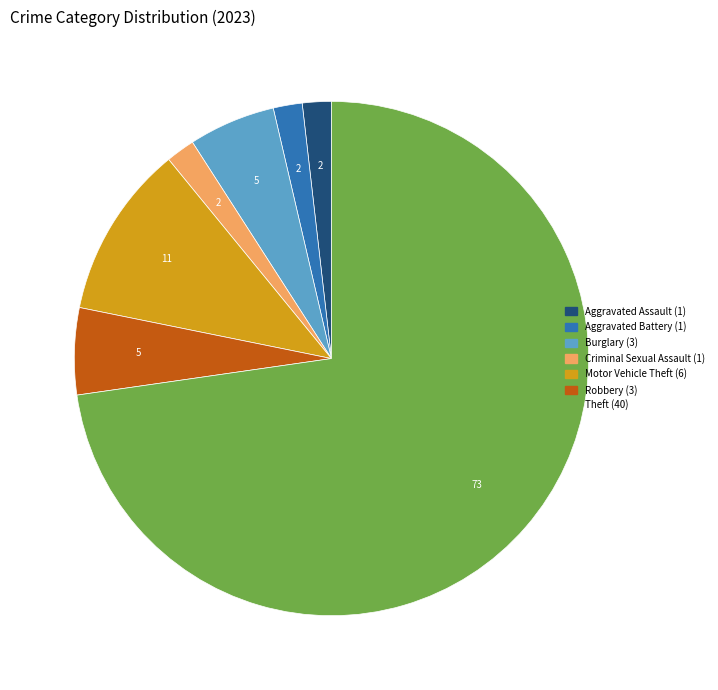

The Motor Vehicle Theft slice represents 1% of the pie. True or false?

False